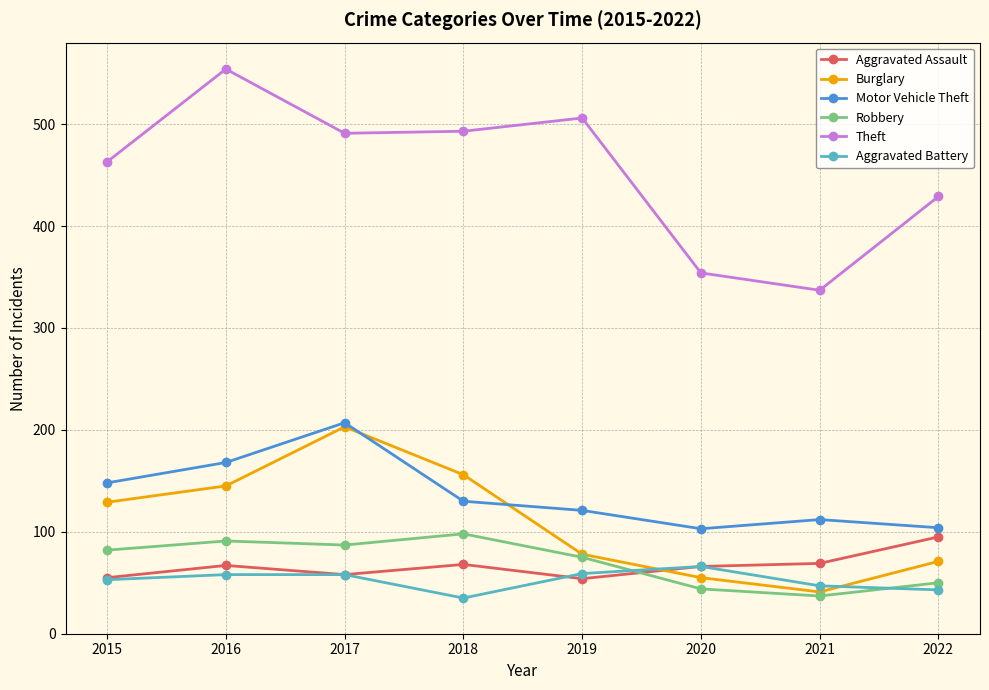

At which label does Theft reach its minimum?

2021